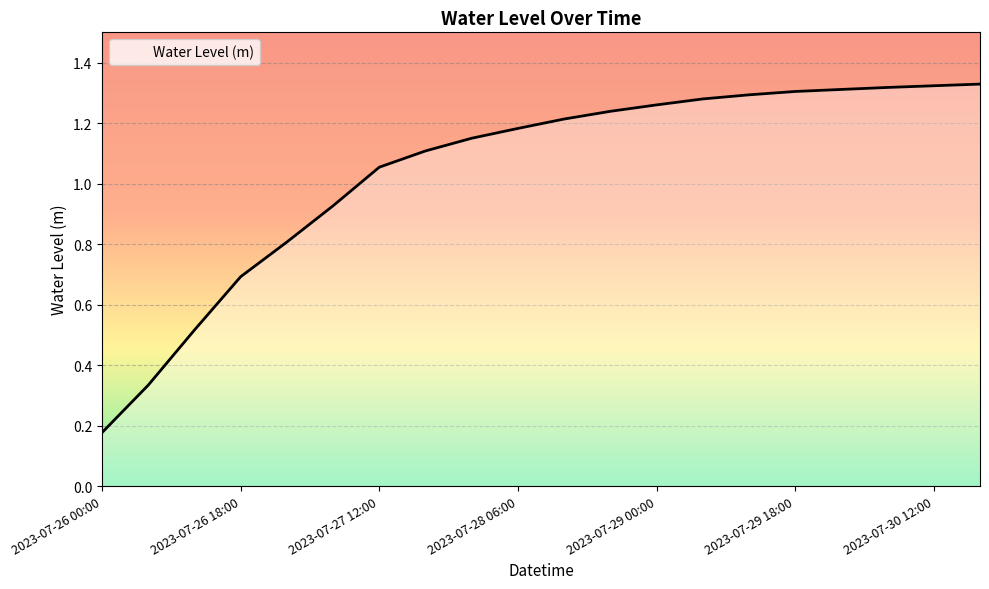

What is the difference between the maximum and minimum values?

1.2